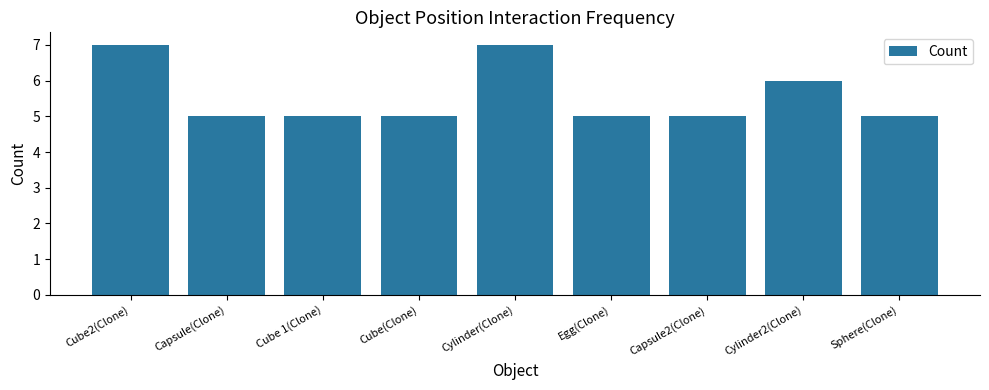

What is the greatest value displayed?

7